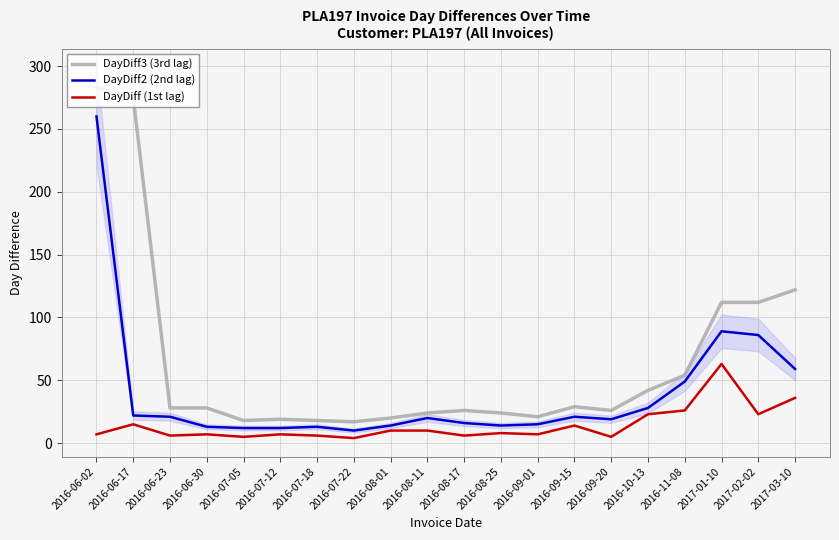

Reading left to right, what are all the values shown in this chart?

DayDiff3 (3rd lag): 283	275	28	28	18	19	18	17	20	24	26	24	21	29	26	42	54	112	112	122
DayDiff2 (2nd lag): 260	22	21	13	12	12	13	10	14	20	16	14	15	21	19	28	49	89	86	59
DayDiff (1st lag): 7	15	6	7	5	7	6	4	10	10	6	8	7	14	5	23	26	63	23	36